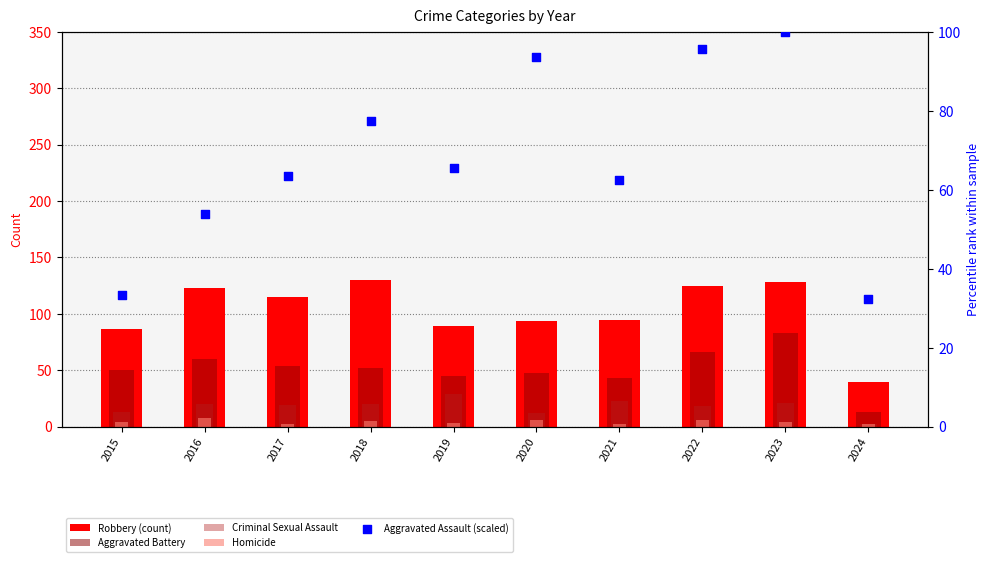

Which series has the largest total across all categories?

Robbery (count)